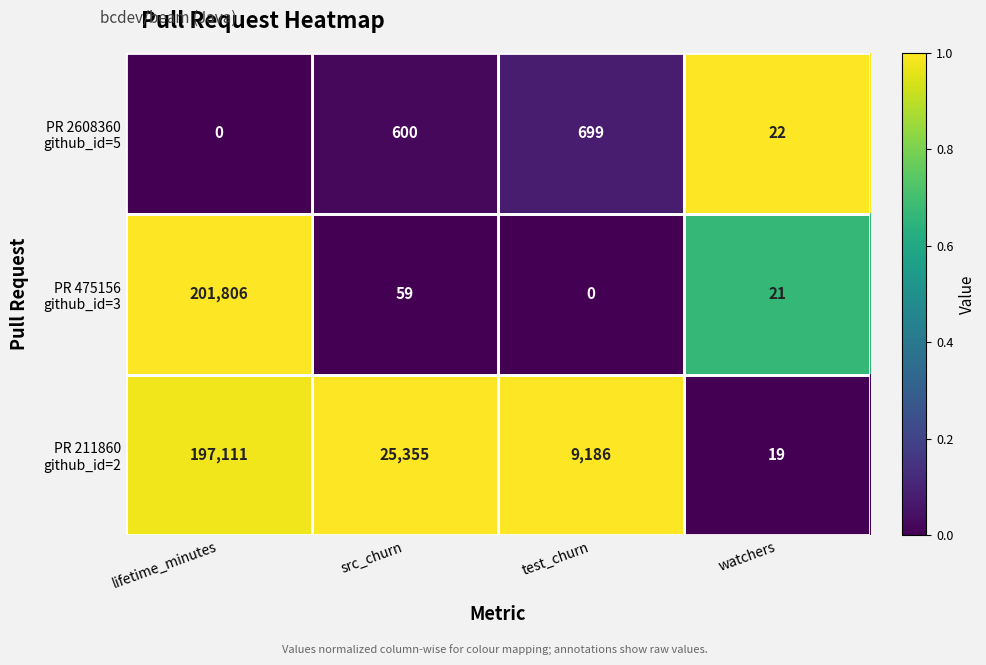

At which category is the sum across all series the highest?

lifetime_minutes